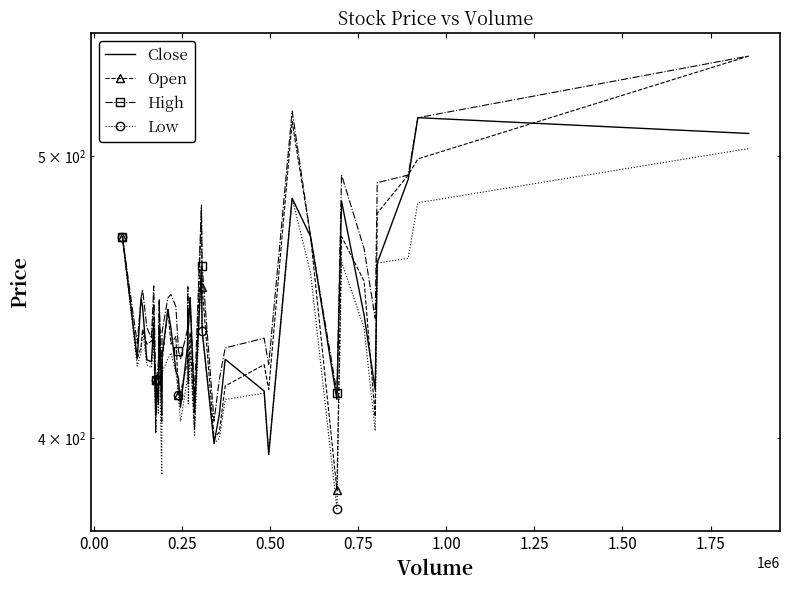

What are all the series names shown in the legend?

Close, Open, High, Low